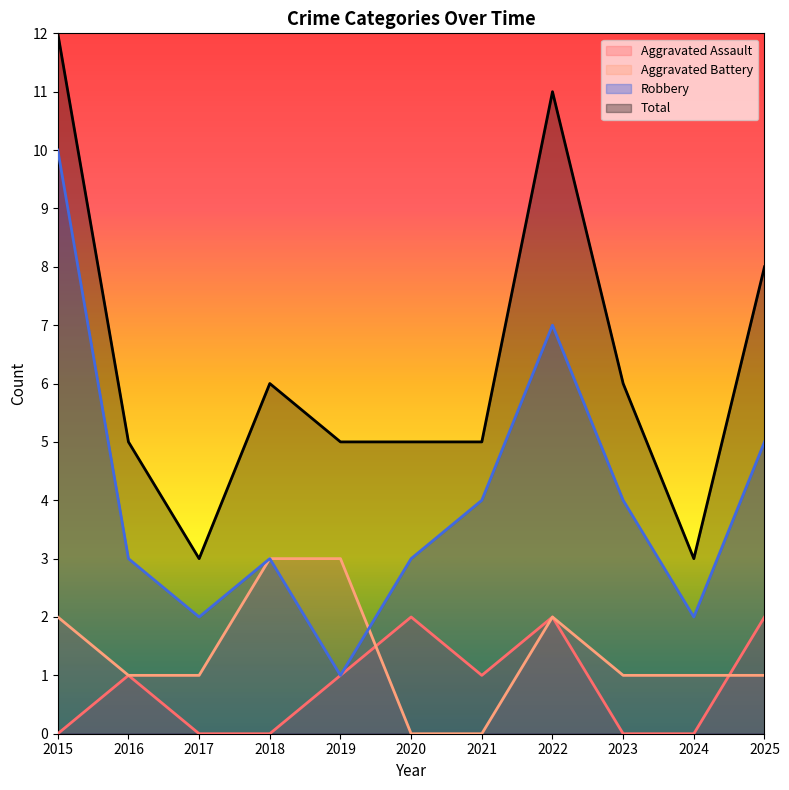

Where is the first local maximum for Total?

2018